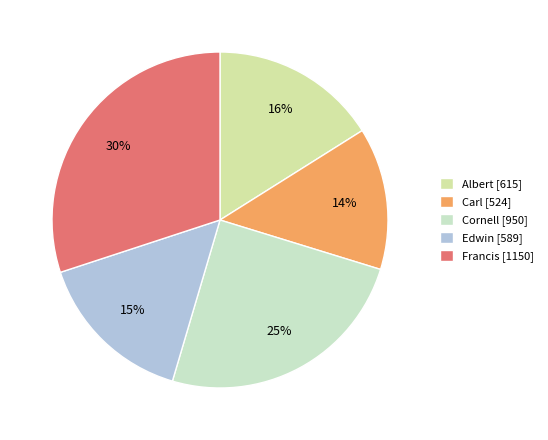

How much of the chart is everything except Albert?

83.9%